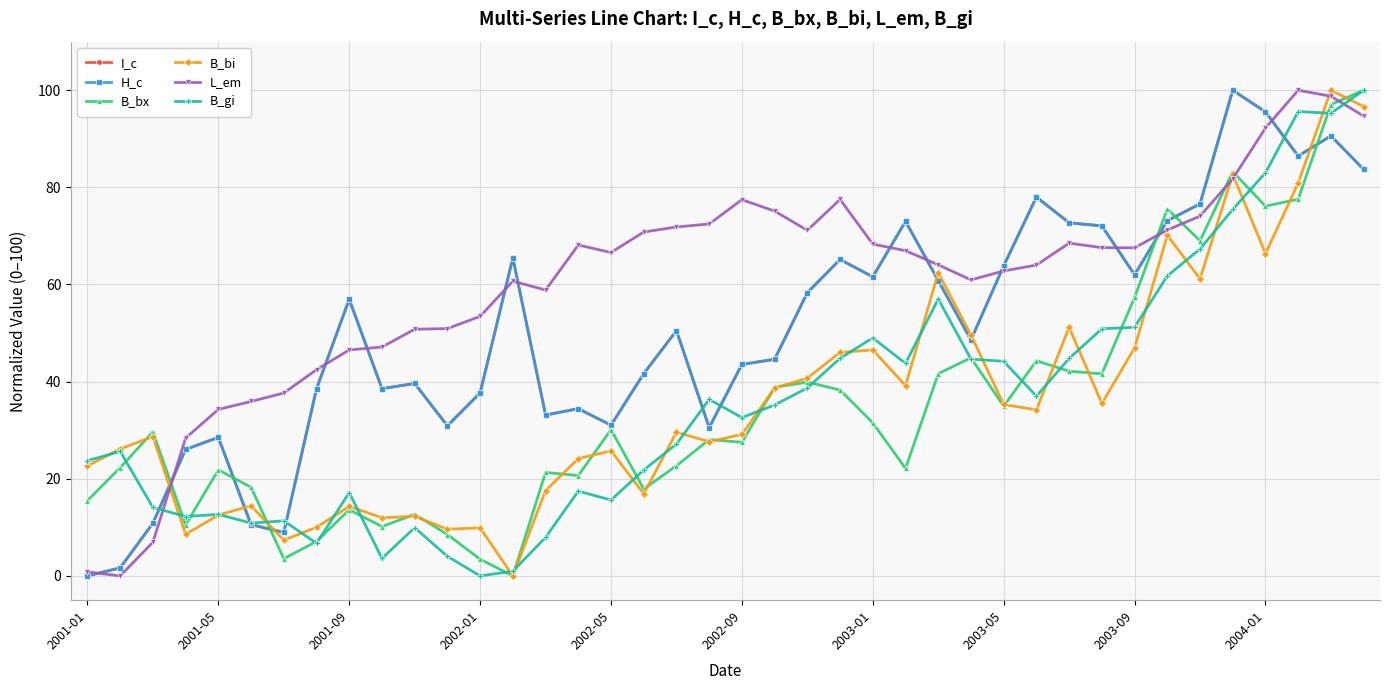

Which series has the largest total across all categories?

L_em